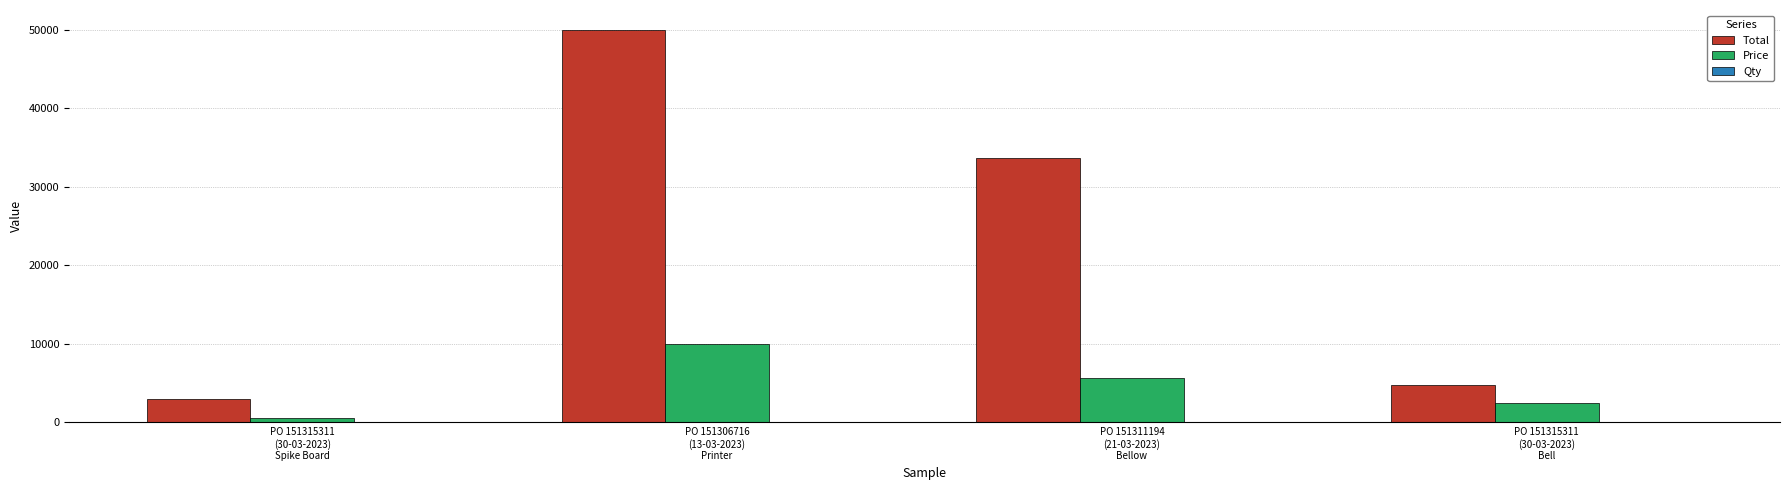

At which category is the sum across all series the highest?

PO 151306716
(13-03-2023)
Printer